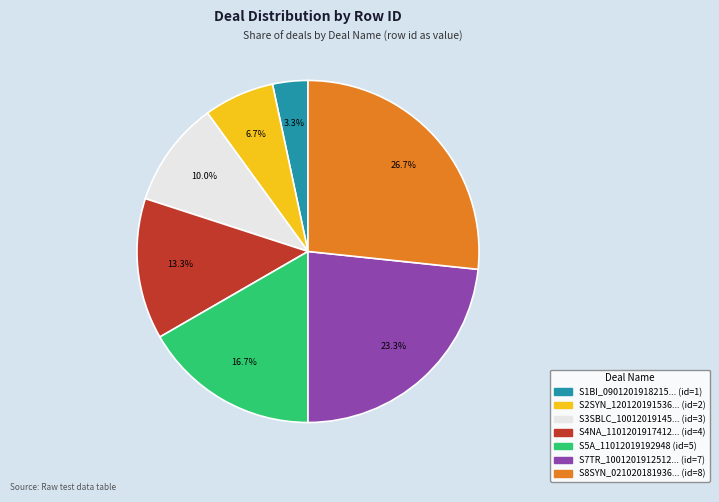

To the nearest percent, what is the average slice percentage?

14%